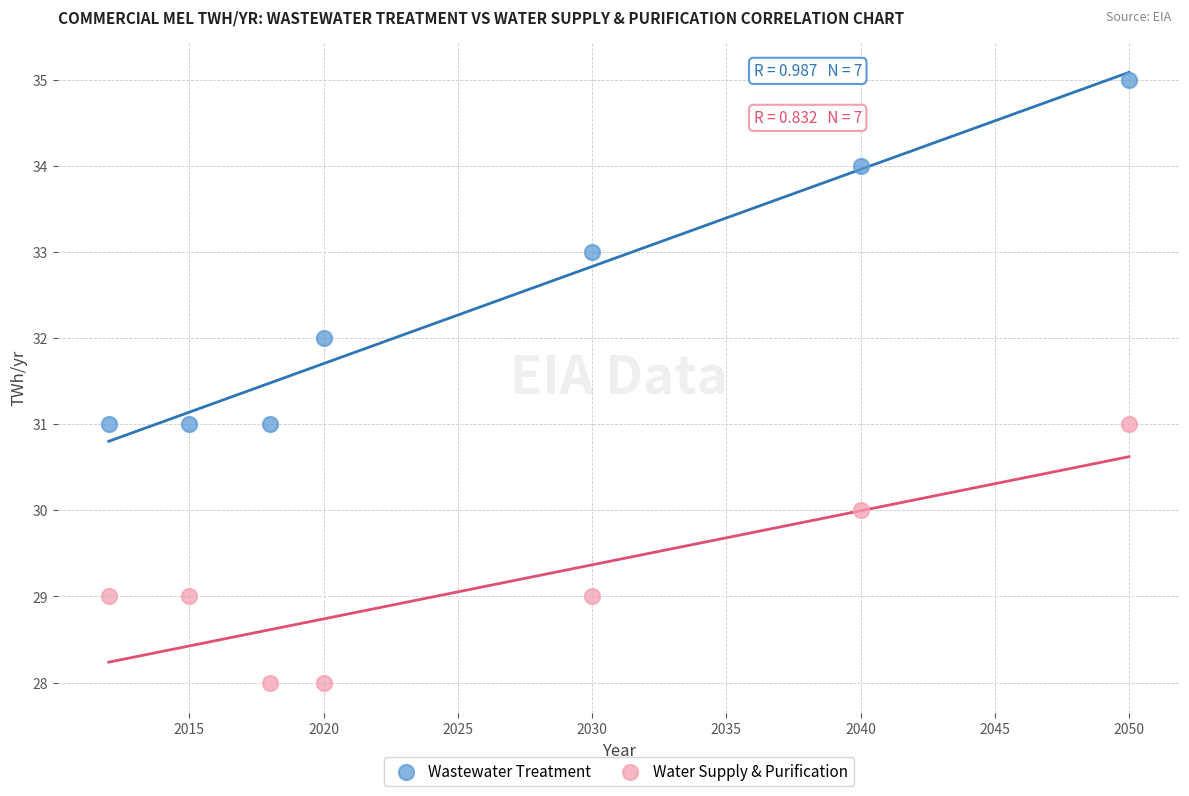

What are all the series names shown in the legend?

Wastewater Treatment, Water Supply & Purification